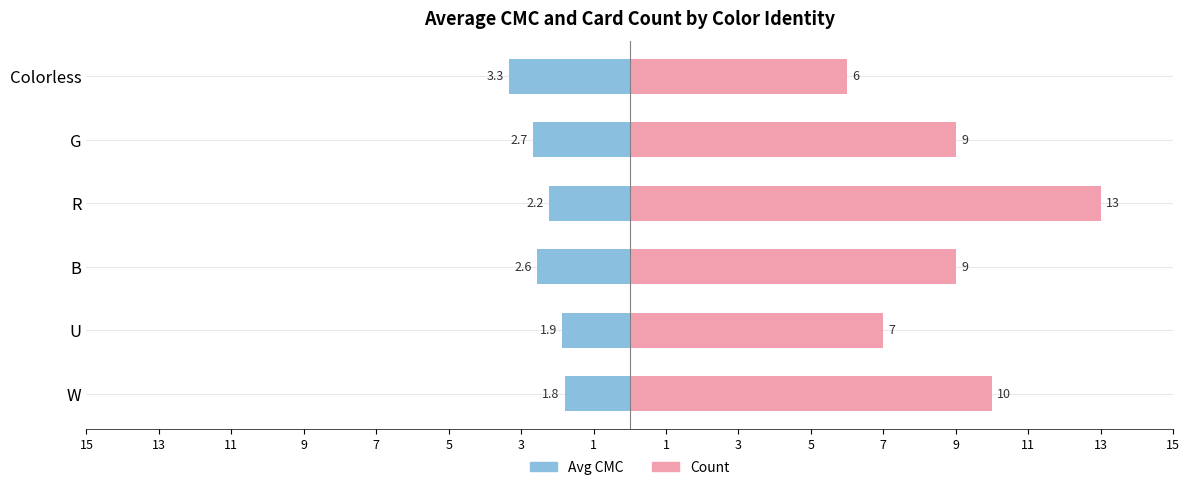

What is the average value of the Count series?

9.0